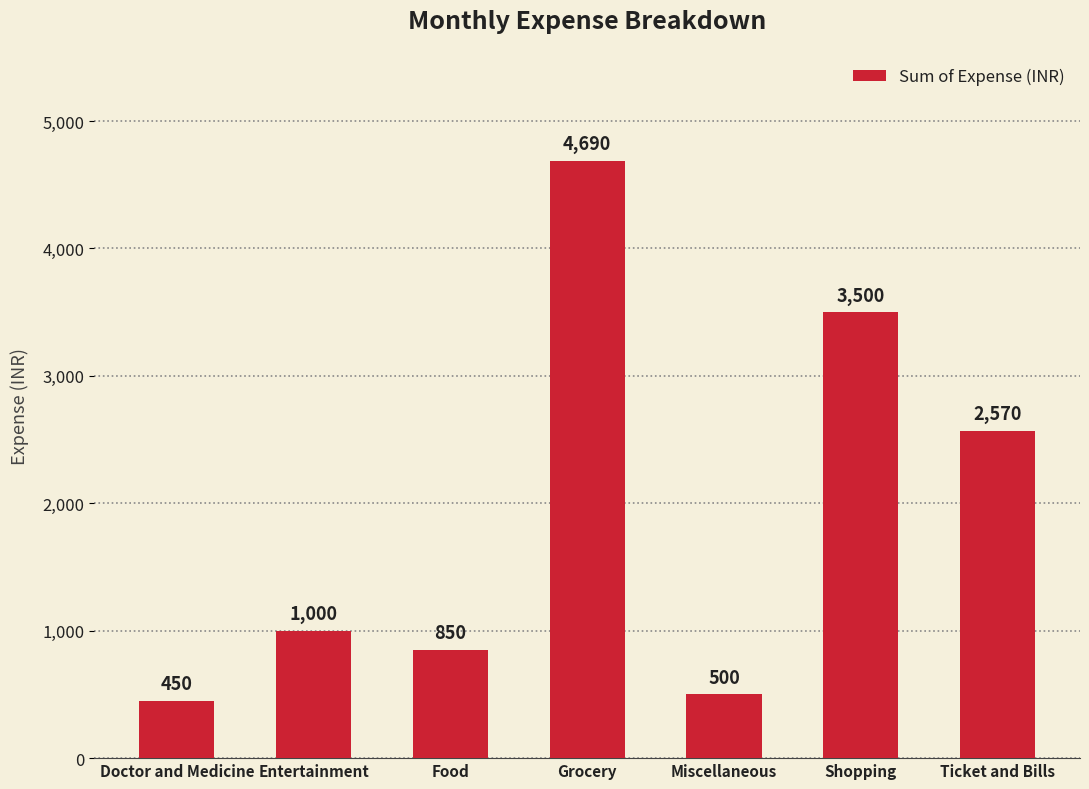

What position from the right is Shopping?

2